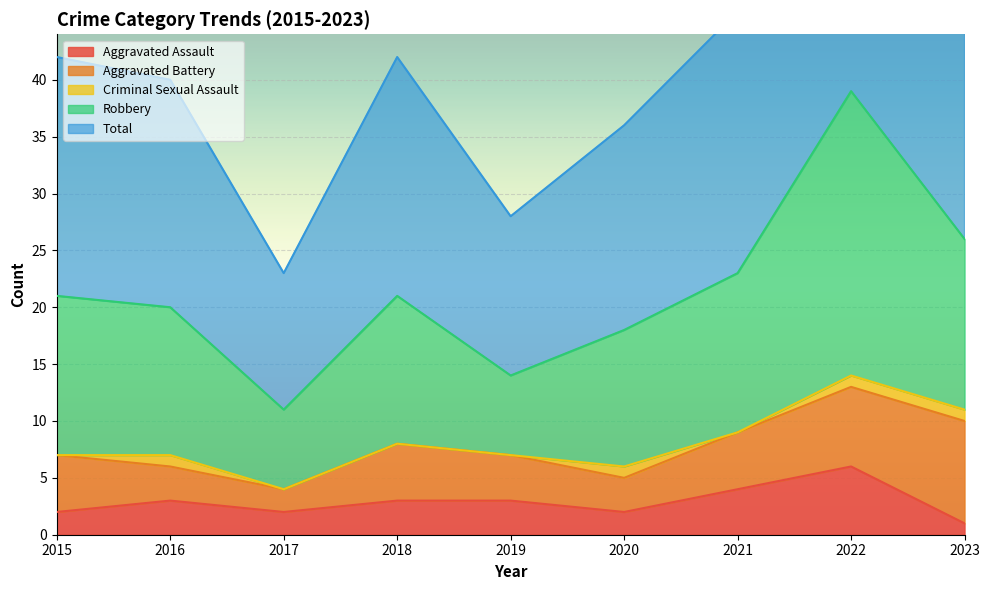

The Aggravated Assault series shows 3 at 2019. True or false?

True